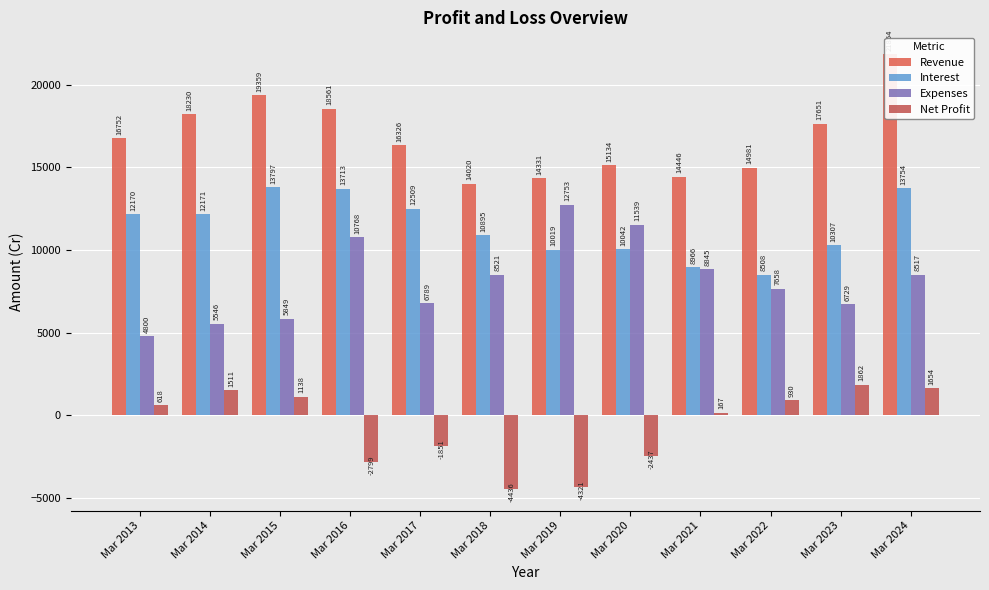

What is the difference between the highest and lowest values at Mar 2023?

15789